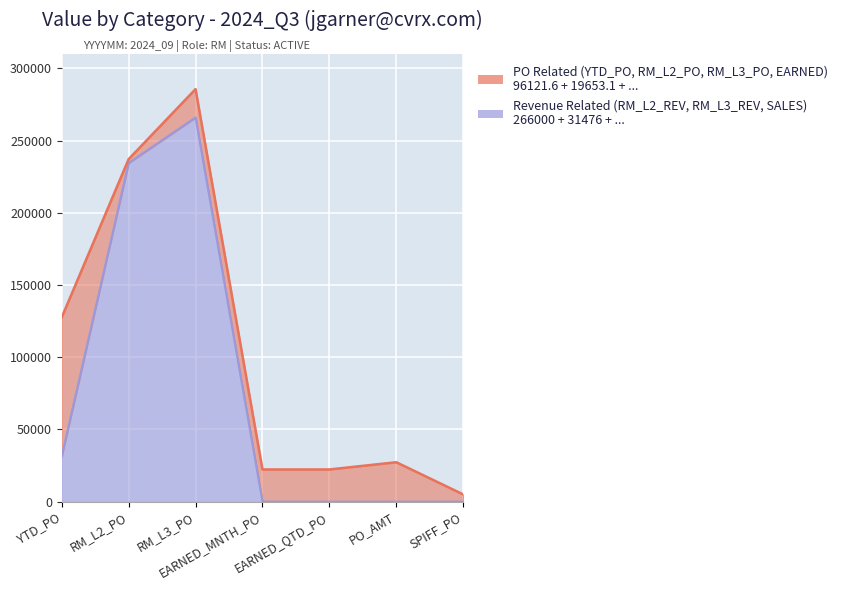

What is the difference between the maximum and minimum values?

266000